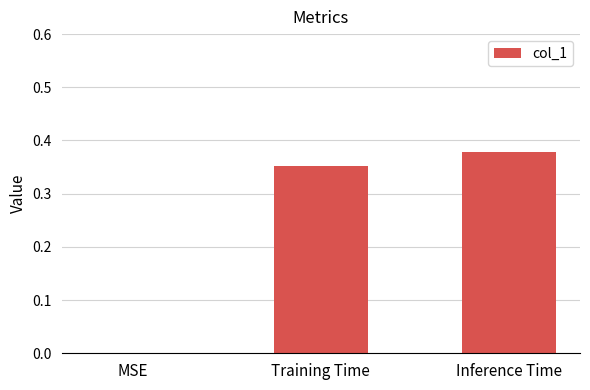

The value at MSE is 0.0. True or false?

True